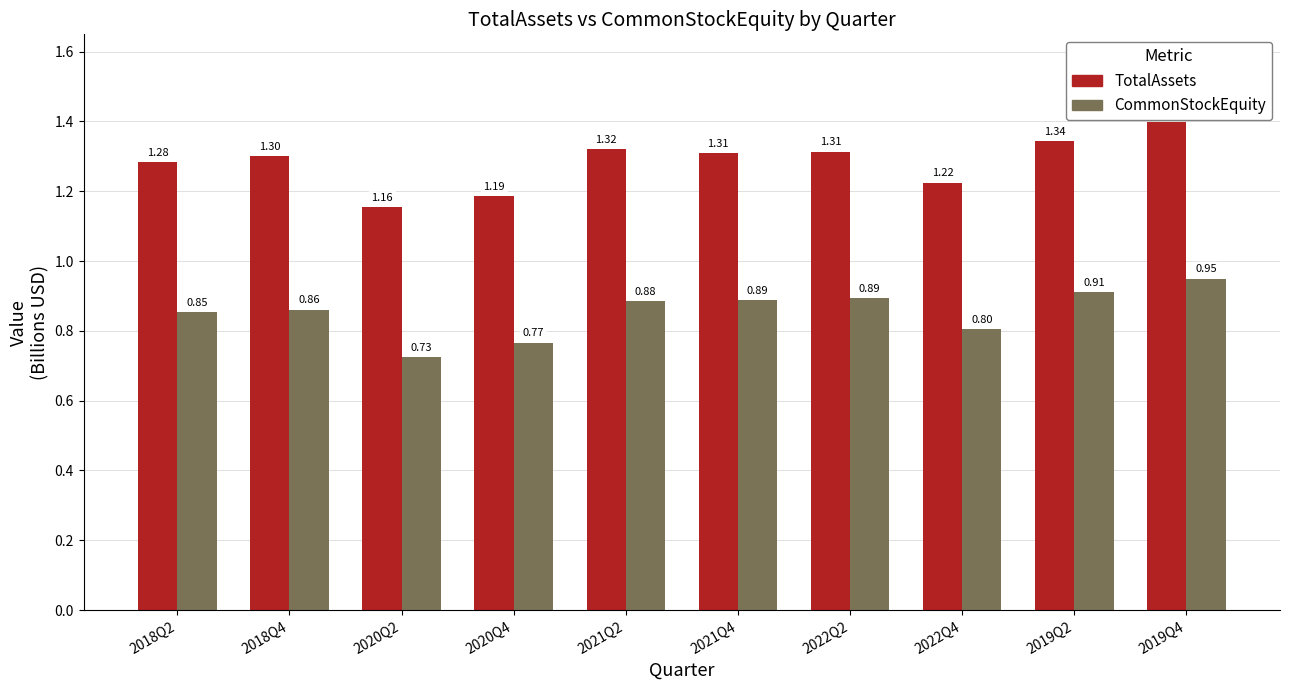

What is the label of the 2nd bar from the right?

2019Q2